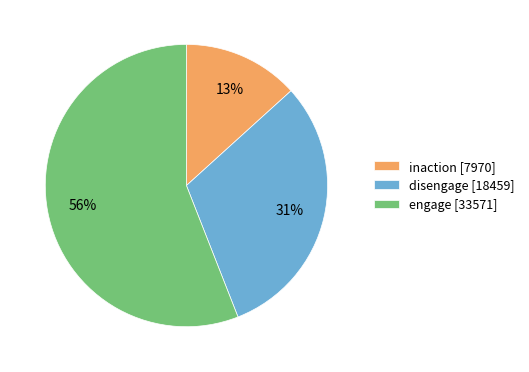

To the nearest percent, what is the combined percentage of disengage and inaction?

44%